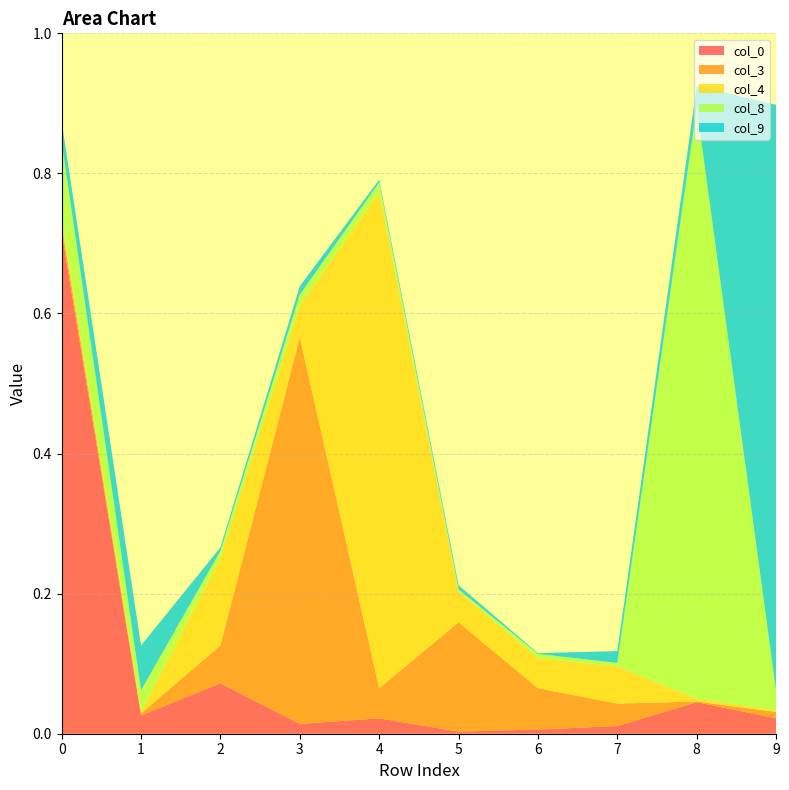

Reading right to left, transcribe all the data shown in this chart.

col_0: 9=0.0	8=0.0	7=0.0	6=0.0	5=0.0	4=0.0	3=0.0	2=0.1	1=0.0	0=0.7
col_3: 9=0.0	8=0.0	7=0.0	6=0.1	5=0.2	4=0.0	3=0.6	2=0.1	1=0.0	0=0.0
col_4: 9=0.0	8=0.0	7=0.1	6=0.0	5=0.0	4=0.7	3=0.0	2=0.1	1=0.0	0=0.0
col_8: 9=0.0	8=0.8	7=0.0	6=0.0	5=0.0	4=0.0	3=0.0	2=0.0	1=0.0	0=0.1
col_9: 9=0.8	8=0.0	7=0.0	6=0.0	5=0.0	4=0.0	3=0.0	2=0.0	1=0.1	0=0.0